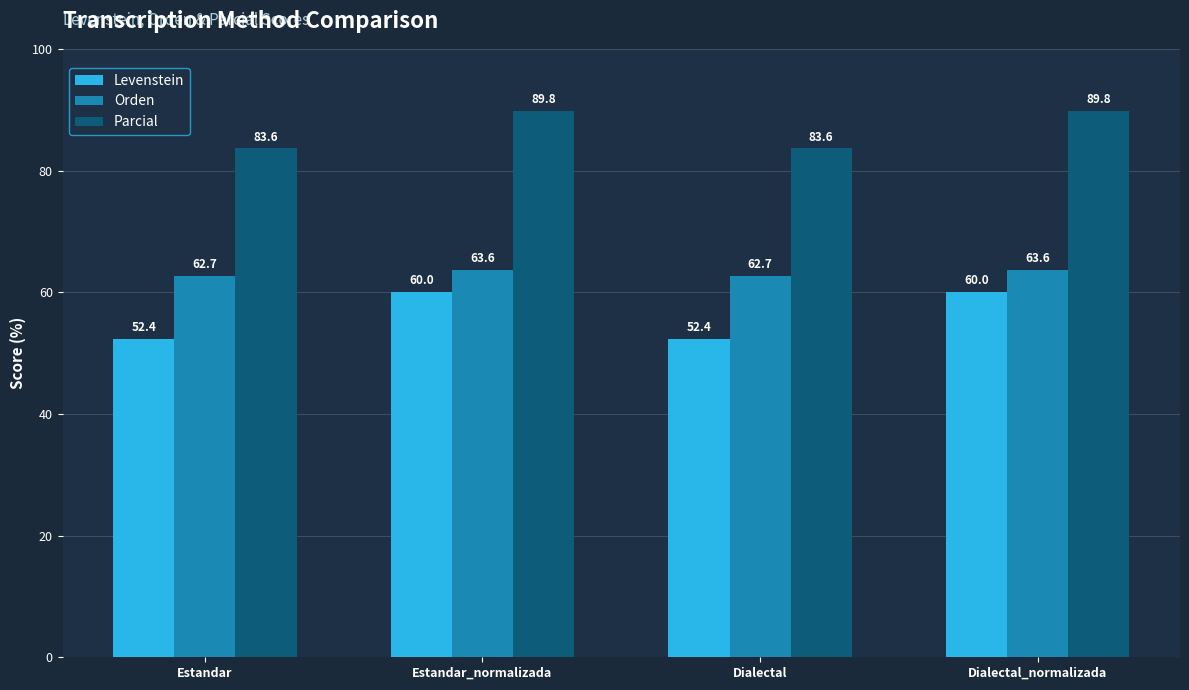

What is the average value of the Orden series?

63.2